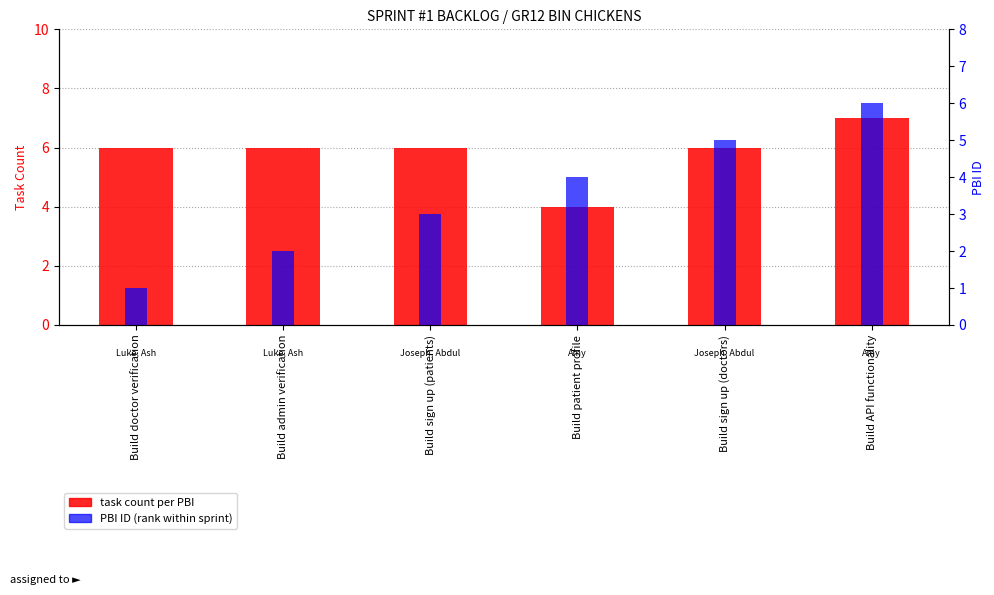

What is the minimum value for task count per PBI?

4